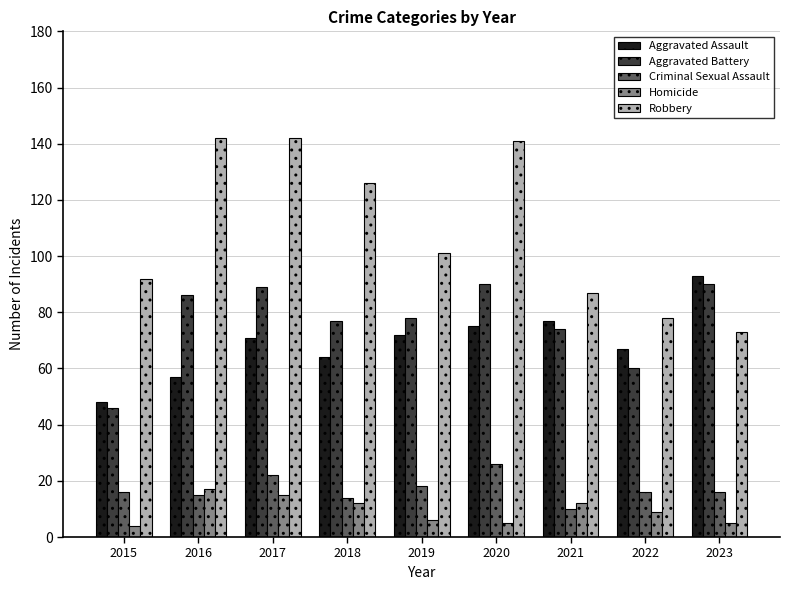

What are all the series names shown in the legend?

Aggravated Assault, Aggravated Battery, Criminal Sexual Assault, Homicide, Robbery